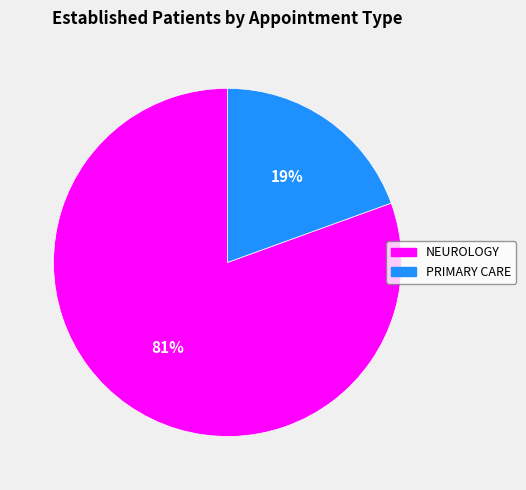

To the nearest percent, what is the average slice percentage?

50%